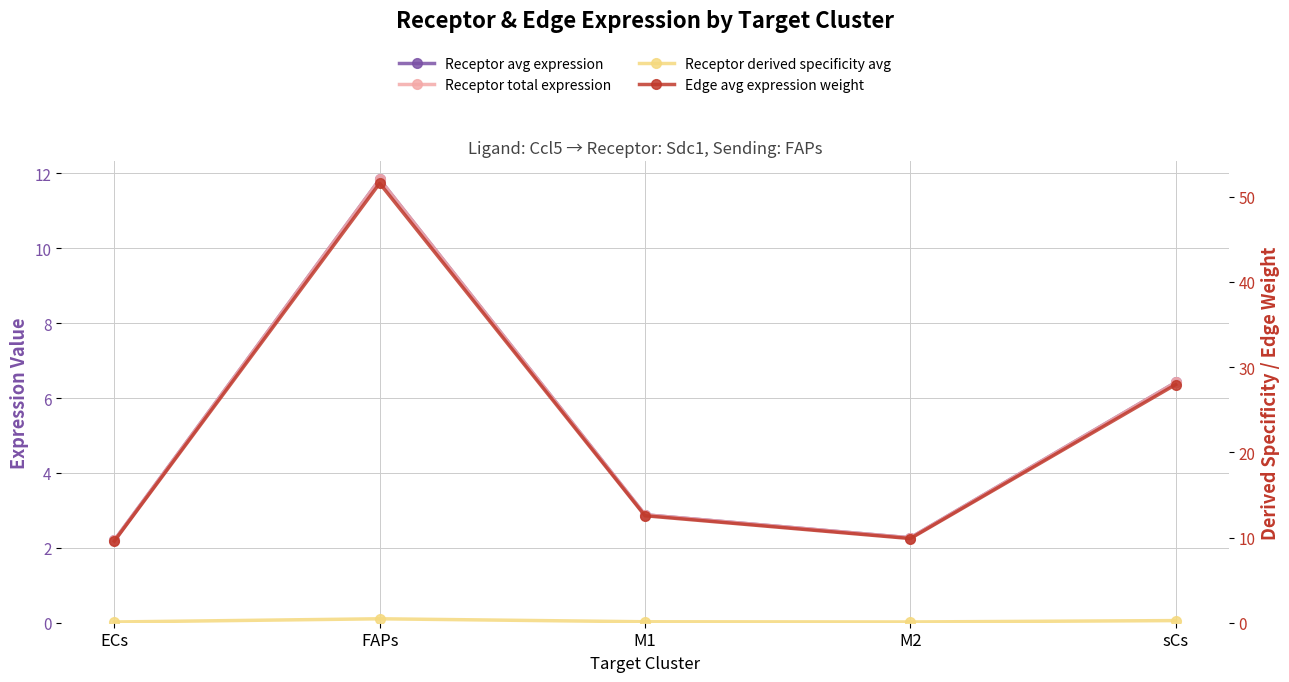

Which label corresponds to the largest value in the chart?

FAPs